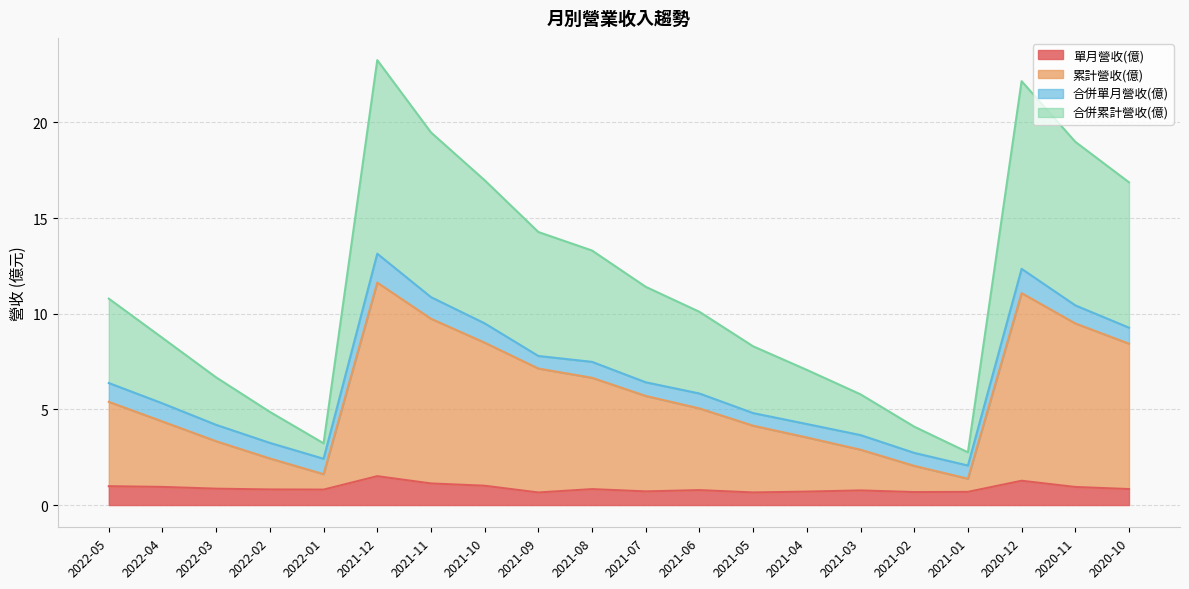

Which label corresponds to the smallest value in the chart?

2021-09